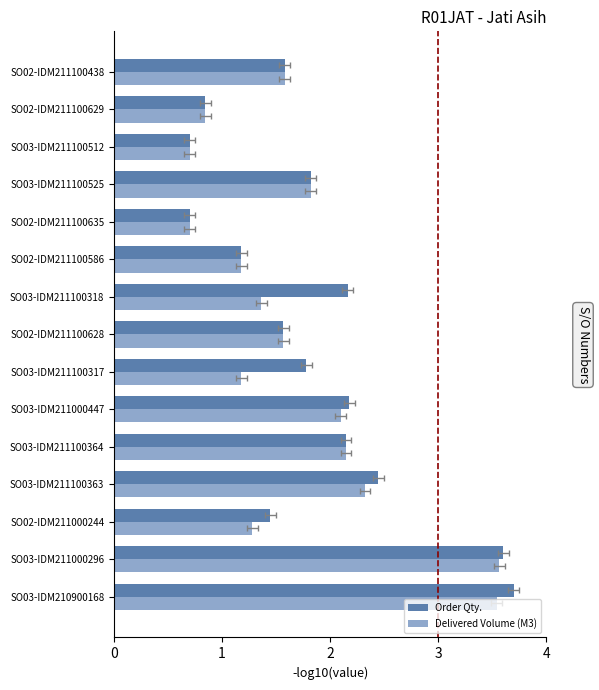

The value of Delivered Volume (M3) at SO03-IDM211100318 is 2.3. True or false?

False